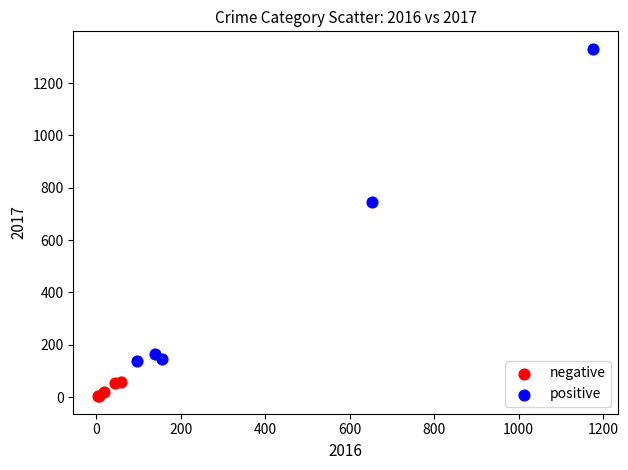

Which series has the widest spread of Y values?

positive